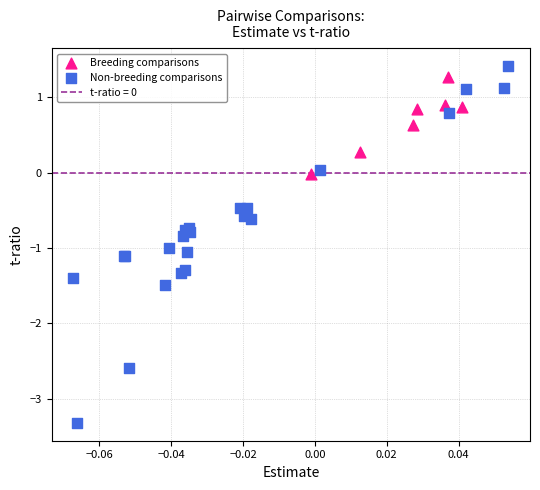

Which series reaches the minimum Y coordinate?

Non-breeding comparisons